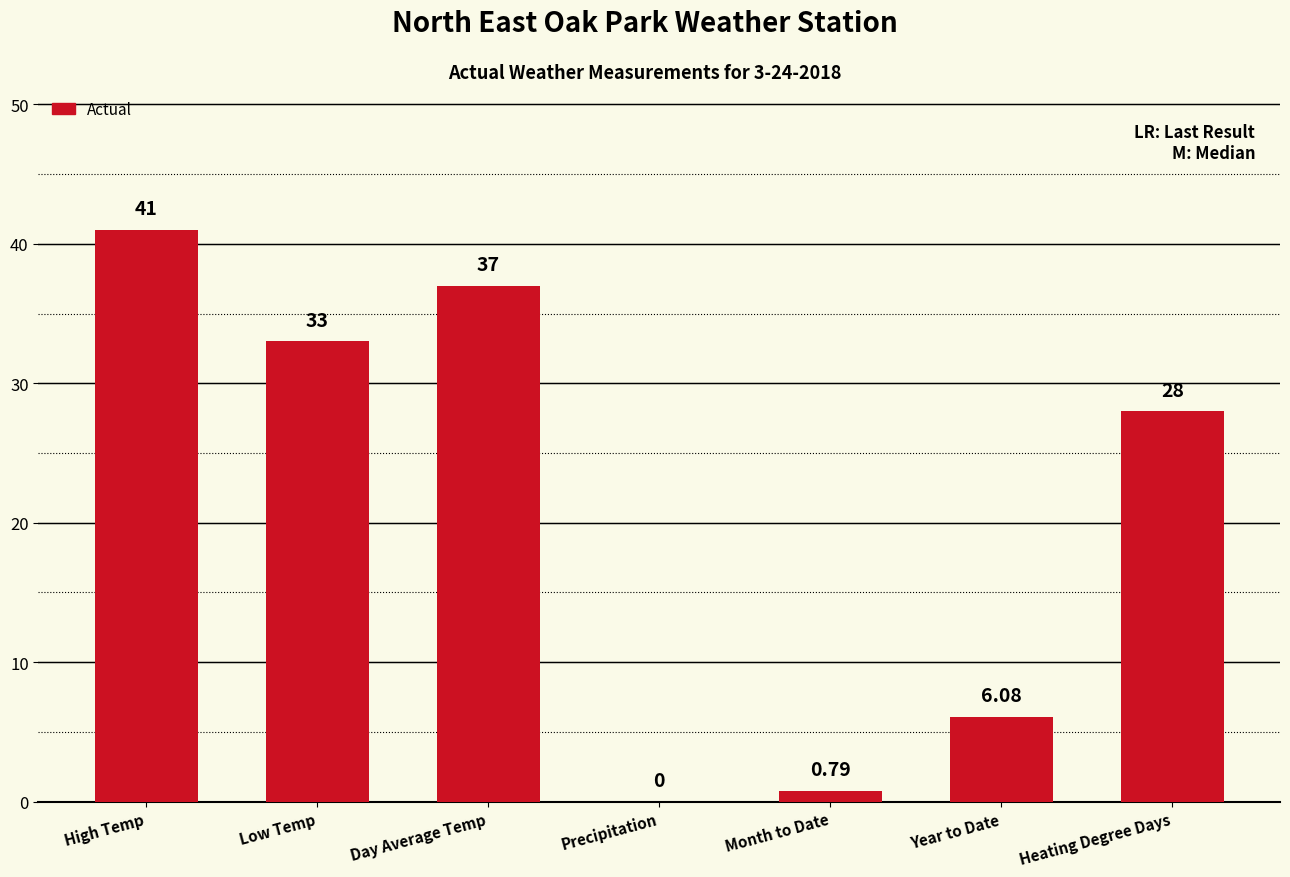

True or false: the data shows 8.5 at Year to Date.

False